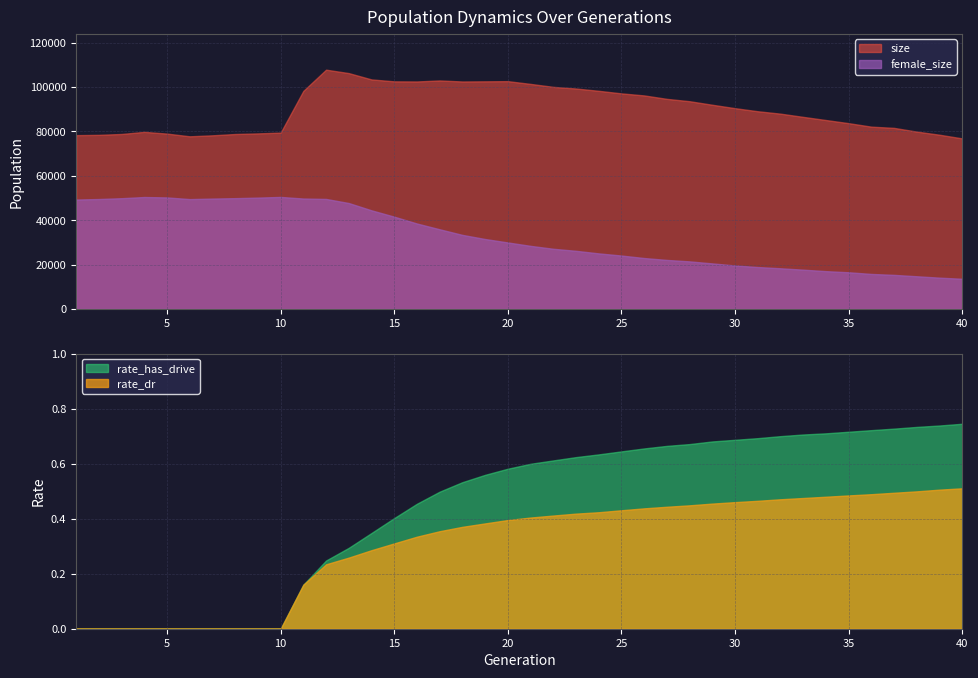

Which series has the widest spread of values?

female_size